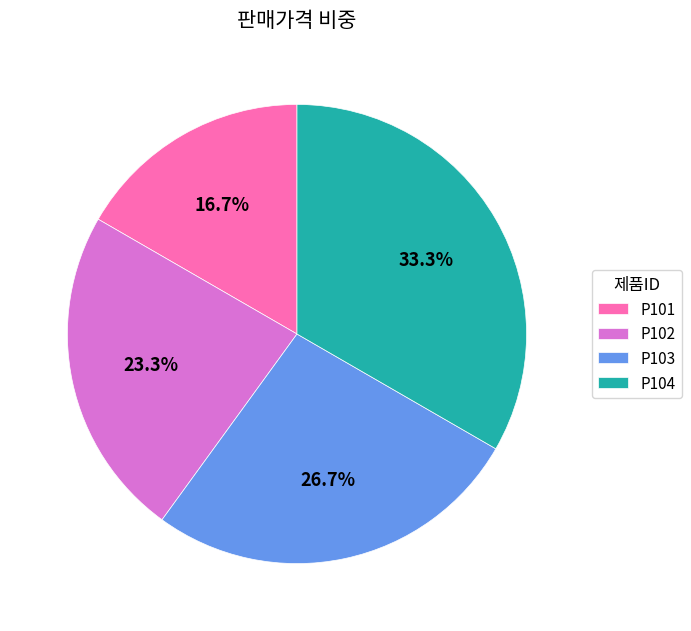

Is it true that P102 is 23% of the pie?

True